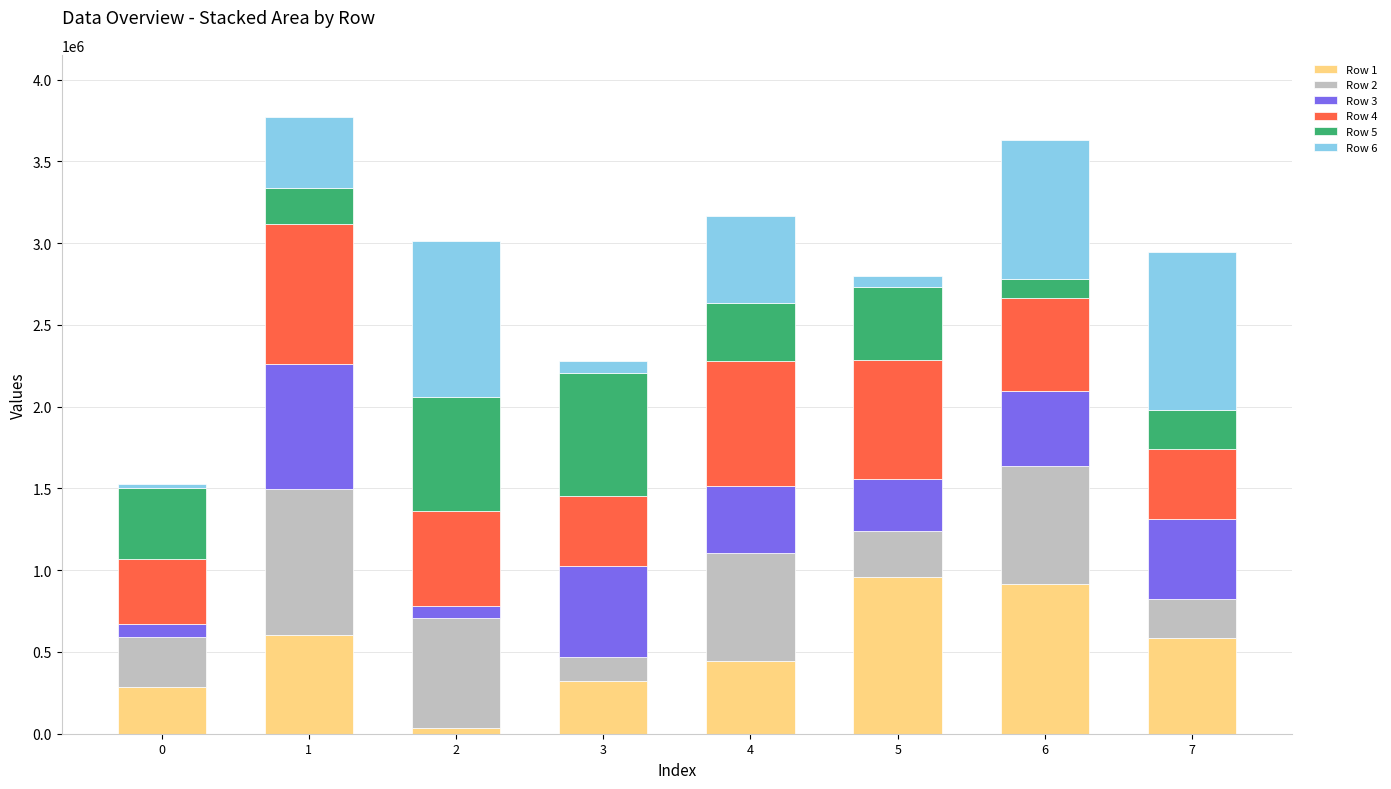

What are all the series names shown in the legend?

Row 1, Row 2, Row 3, Row 4, Row 5, Row 6